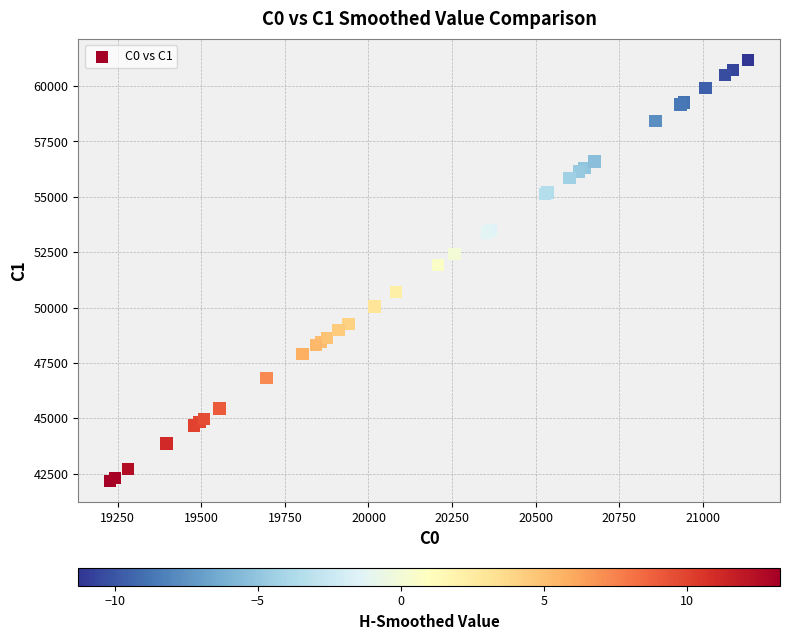

What Y value in the scatter plot is closest to 51678?

51936.2